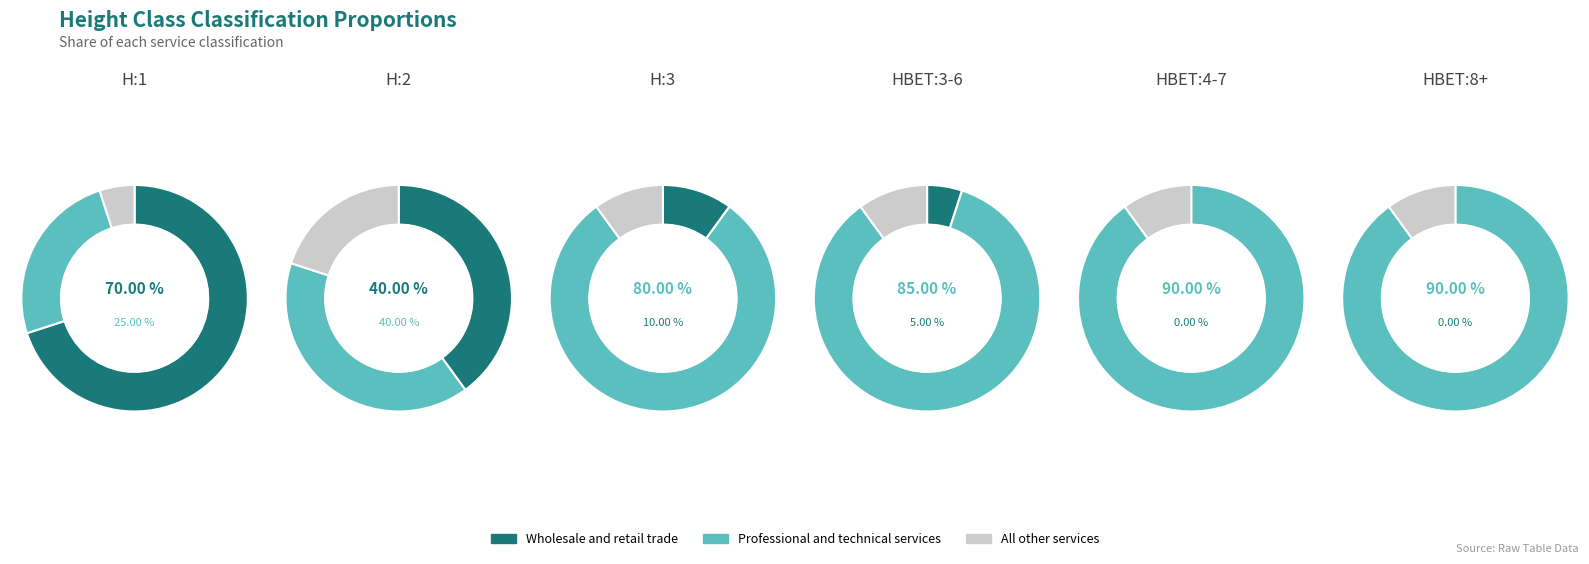

Which series has the largest range (max minus min)?

Wholesale and retail trade